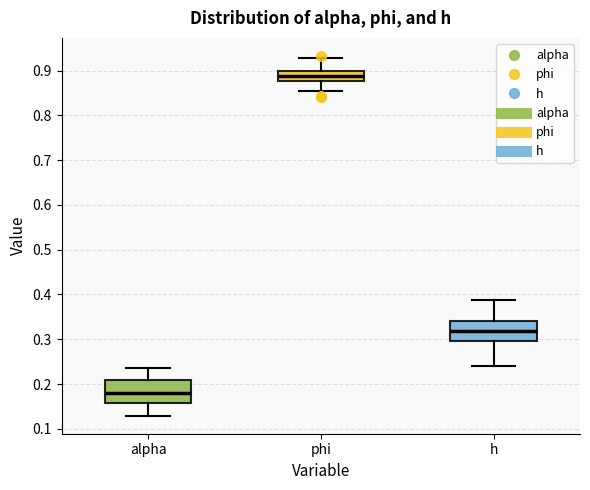

Which box has the lowest median line?

alpha